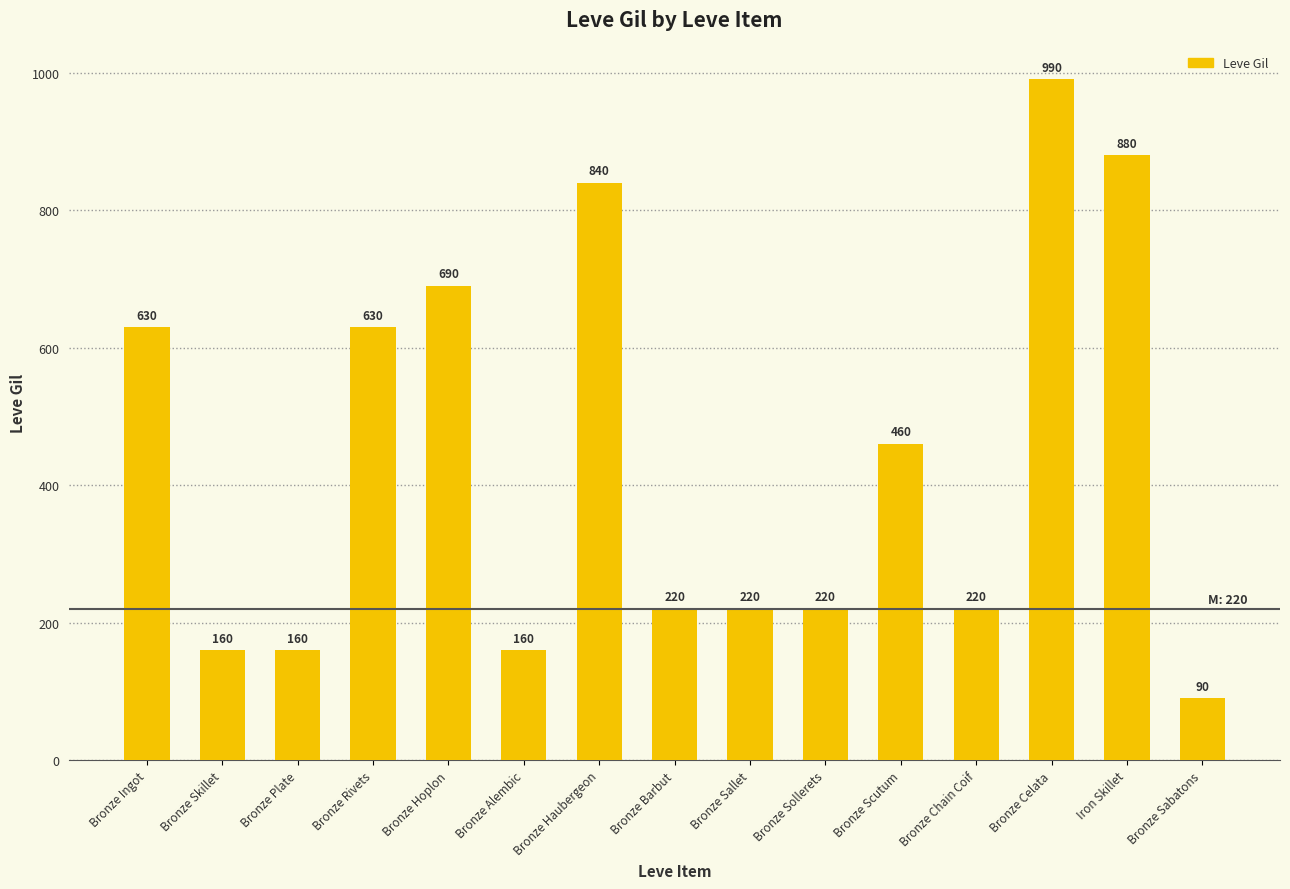

Reading left to right, extract all data points from this chart.

630	160	160	630	690	160	840	220	220	220	460	220	990	880	90